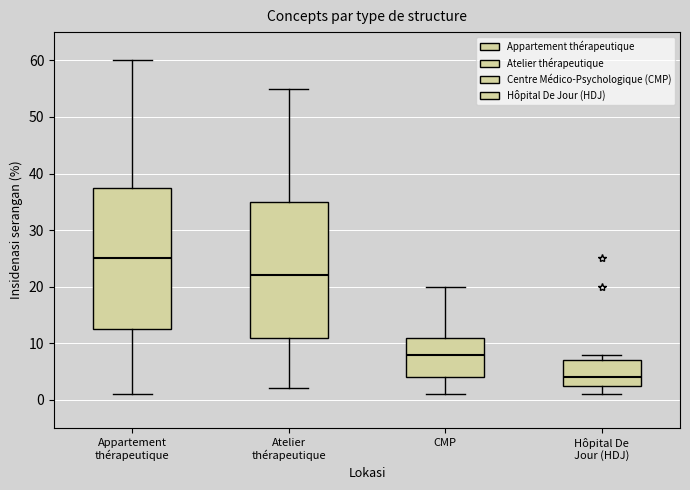

Reading left to right, transcribe this box plot: for each box, give where its median line is, the range the box spans, and where its two whiskers end, as read against the y-axis. The values are not printed on the chart, so give them approximately, as read against the axis.

Appartement thérapeutique: median 25, box 13 to 38, whiskers 1 to 60
Atelier thérapeutique: median 22, box 11 to 35, whiskers 2 to 55
CMP: median 8, box 4 to 11, whiskers 1 to 20
Hôpital De Jour (HDJ): median 4, box 3 to 7, whiskers 1 to 8